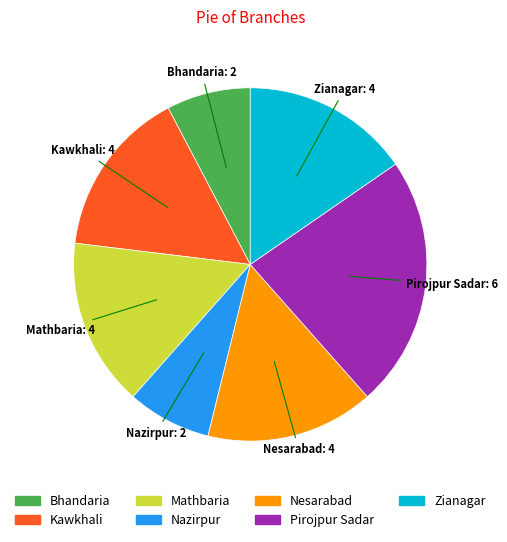

Does any single category account for the majority?

No